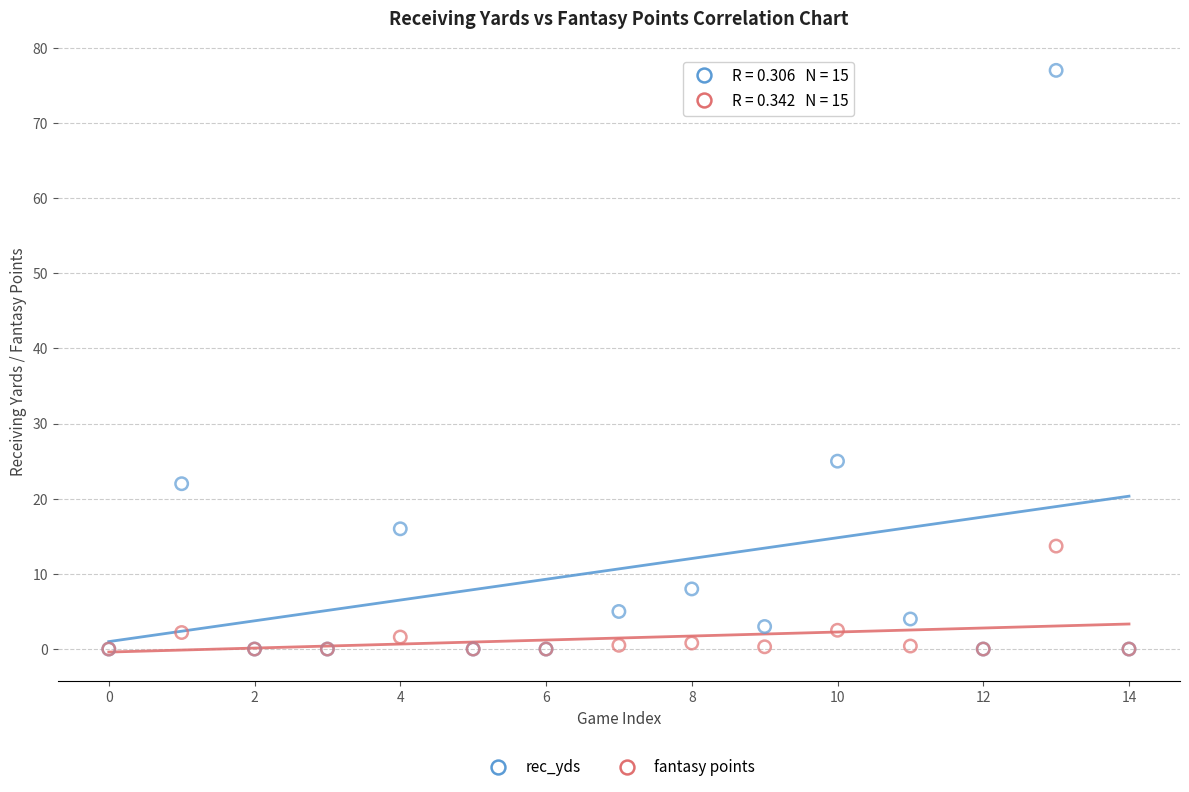

Which series has the largest Y range (max minus min)?

rec_yds